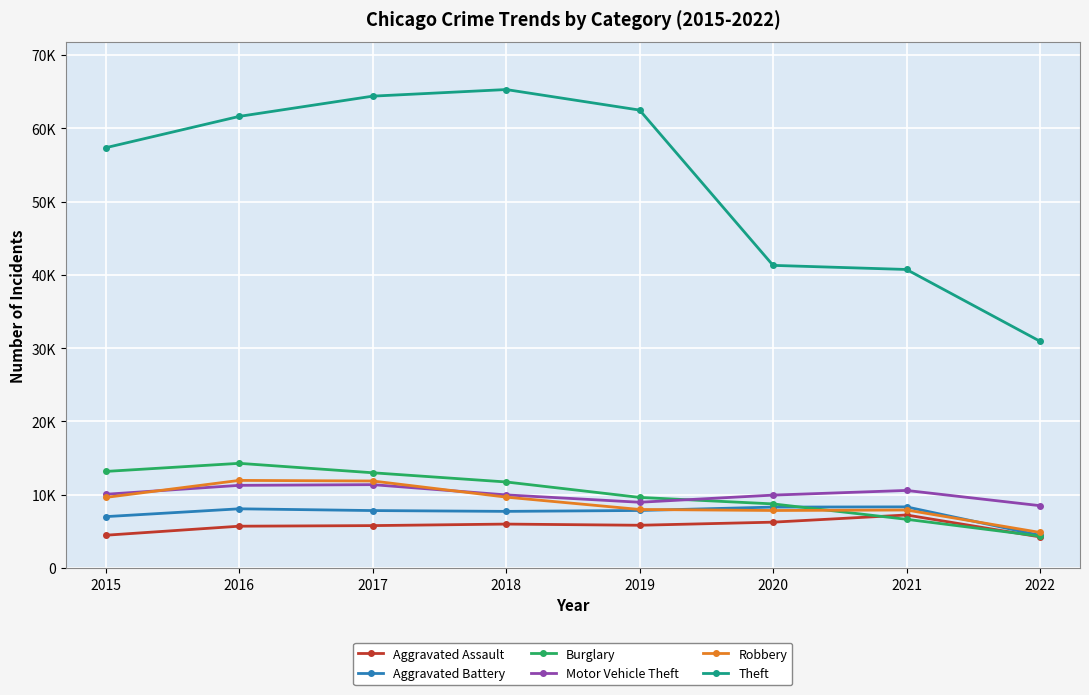

What are all the series names shown in the legend?

Aggravated Assault, Aggravated Battery, Burglary, Motor Vehicle Theft, Robbery, Theft